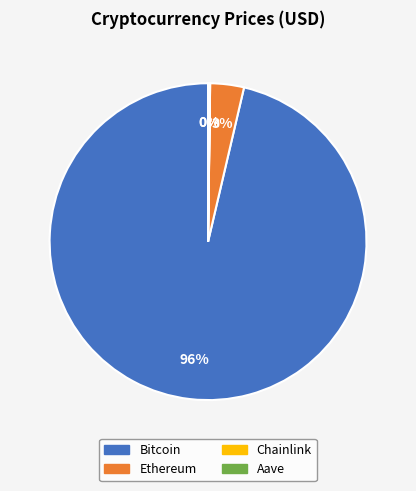

To the nearest percent, what is the average slice percentage?

25%